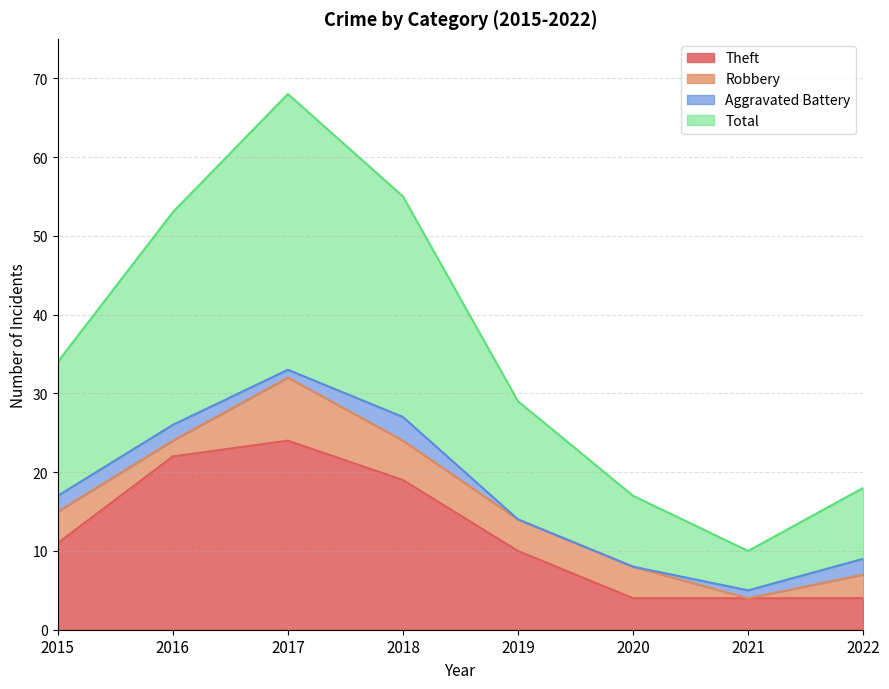

How many interior local peaks does the Theft series have?

1